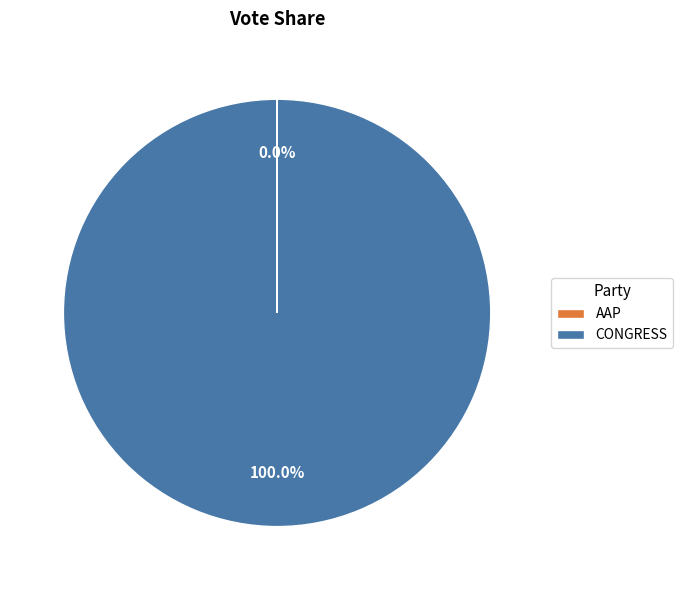

The CONGRESS slice represents 100% of the pie. True or false?

True